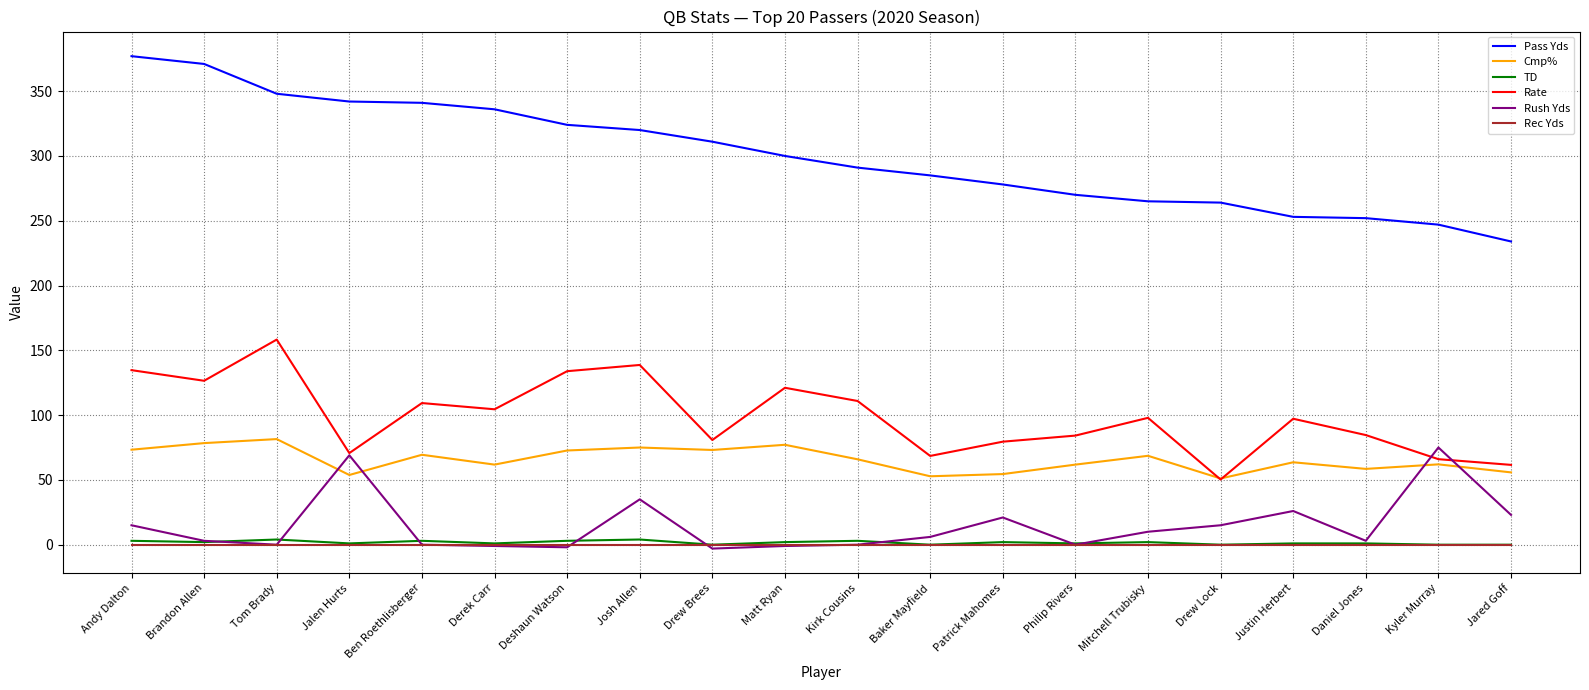

What is the highest value of the Pass Yds series?

377.0